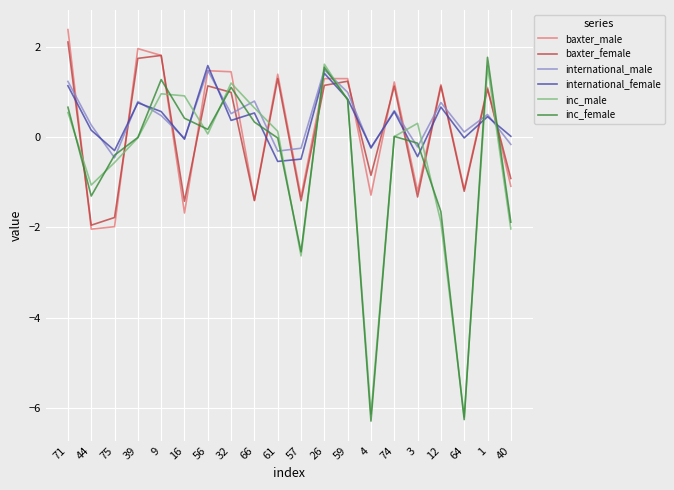

What is the total value across all series at 9?

6.9